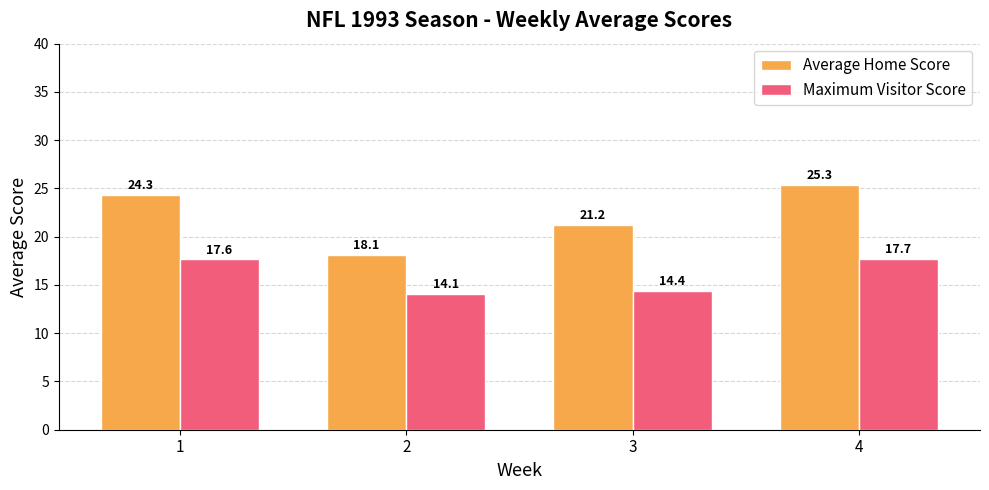

How many groups of bars are there?

4